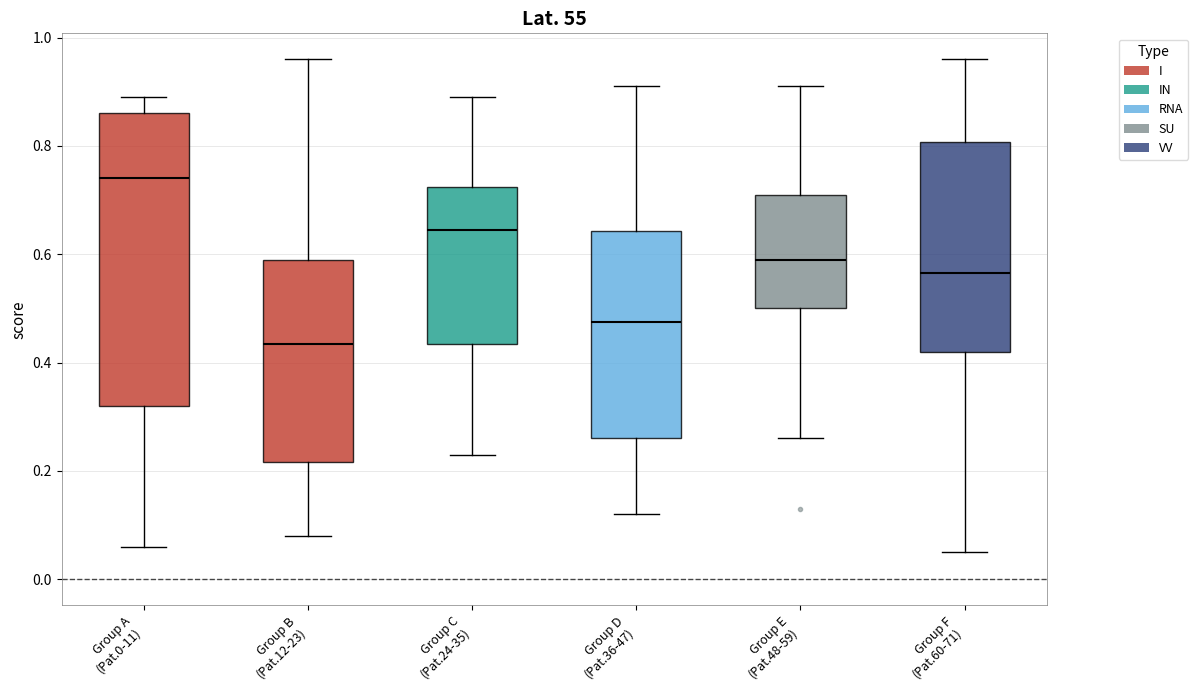

Reading left to right, read every box against the y-axis: the position of its median line, the range the box covers, and the ends of its whiskers. The values are not printed on the chart, so give them approximately, as read against the axis.

Group A (Pat.0-11): median 0.74, box 0.32 to 0.86, whiskers 0.06 to 0.90
Group B (Pat.12-23): median 0.44, box 0.22 to 0.60, whiskers 0.08 to 0.96
Group C (Pat.24-35): median 0.64, box 0.44 to 0.72, whiskers 0.24 to 0.90
Group D (Pat.36-47): median 0.48, box 0.26 to 0.64, whiskers 0.12 to 0.92
Group E (Pat.48-59): median 0.60, box 0.50 to 0.72, whiskers 0.26 to 0.92
Group F (Pat.60-71): median 0.56, box 0.42 to 0.80, whiskers 0.06 to 0.96